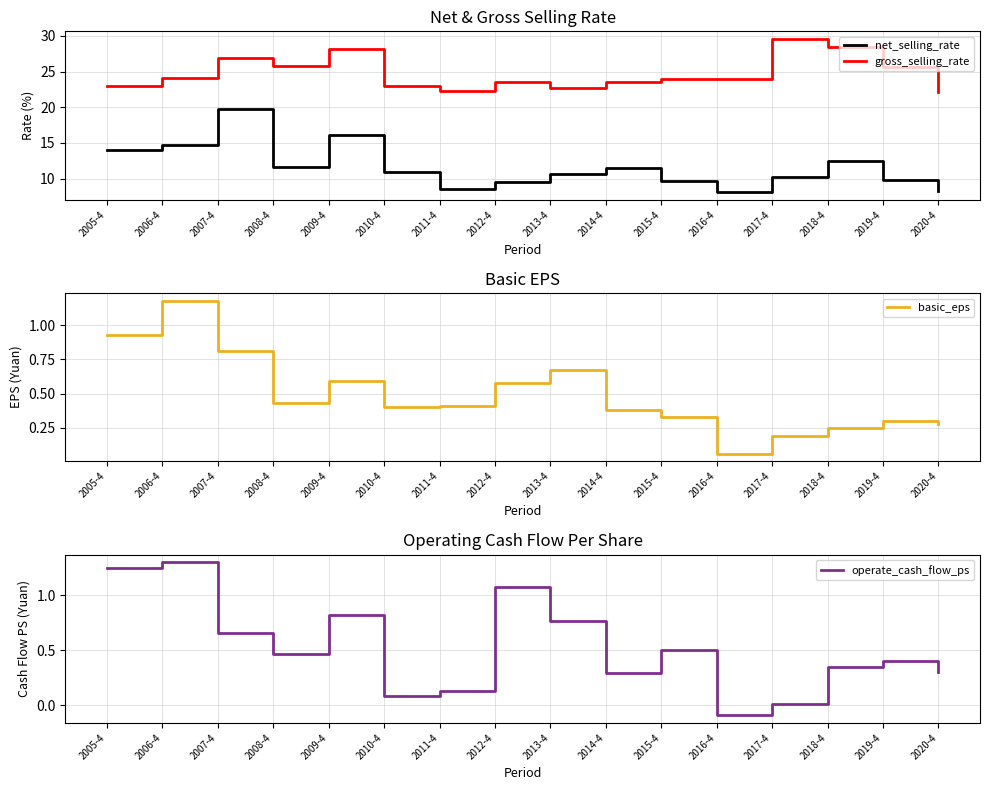

Is this an area chart (filled region under the line)?

No